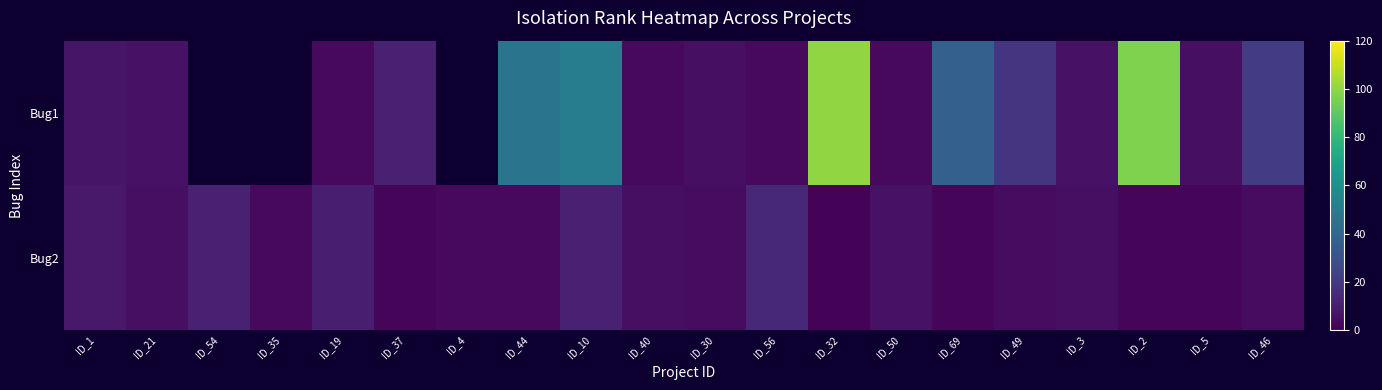

Is it true that Bug2 equals 1.7 at ID_32?

False